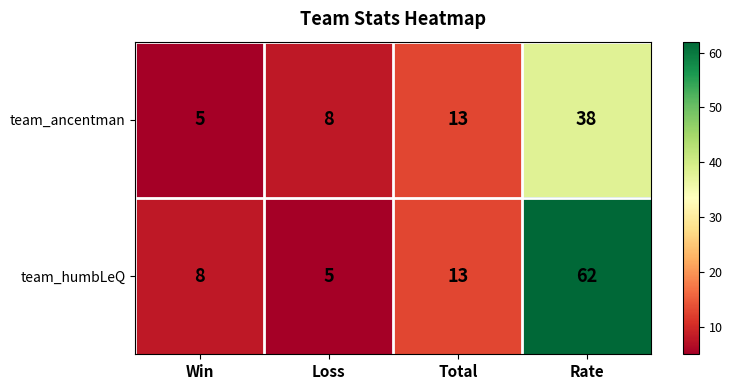

Between Loss and Rate, which series saw the biggest shift?

team_humbLeQ